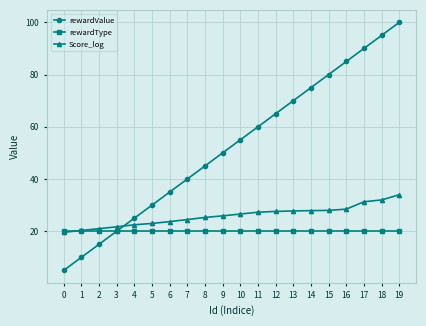

List the series in order of their peak value, highest first.

rewardValue, Score_log, rewardType